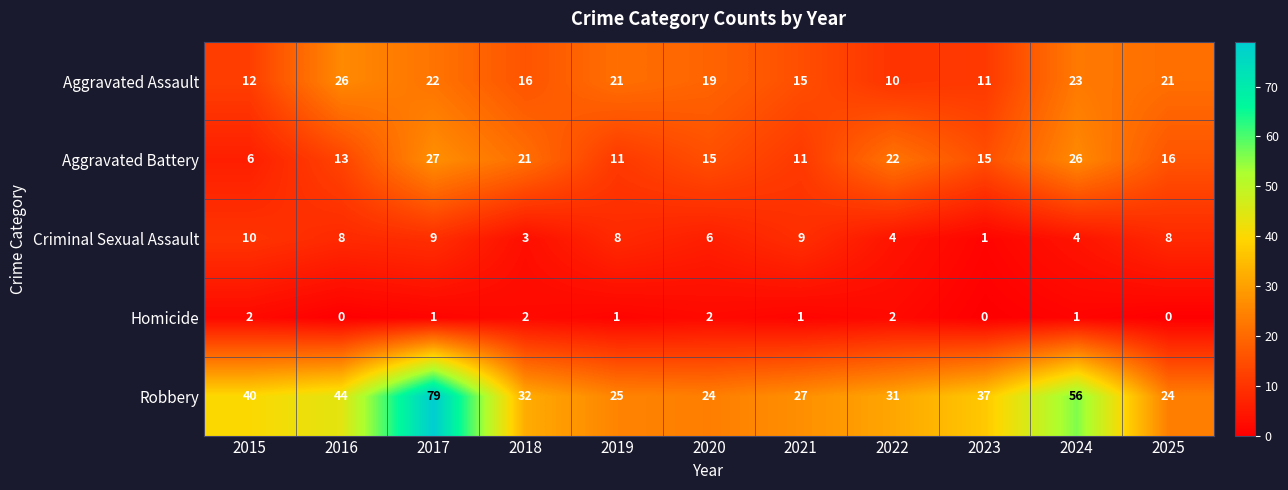

At which category is the sum across all series the highest?

2017